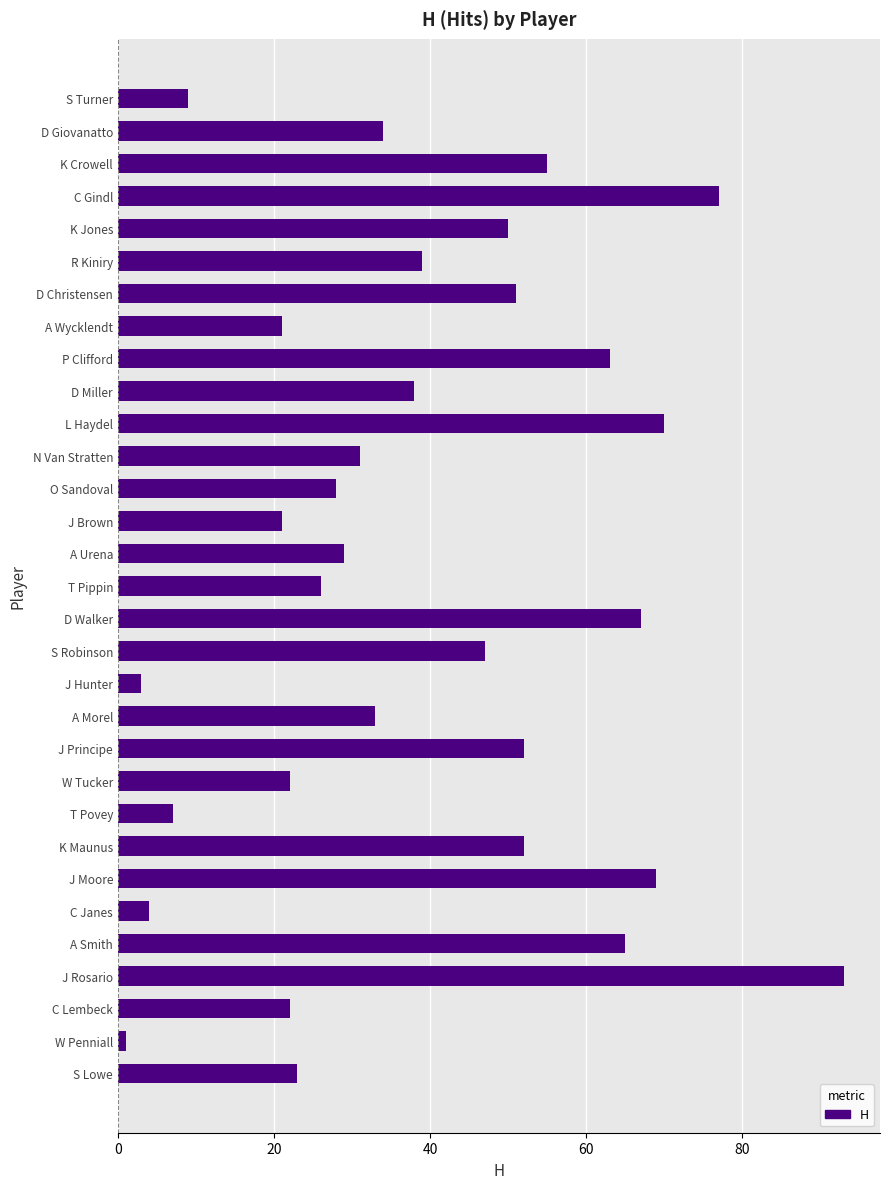

Is it true that the value at D Miller is 38?

True